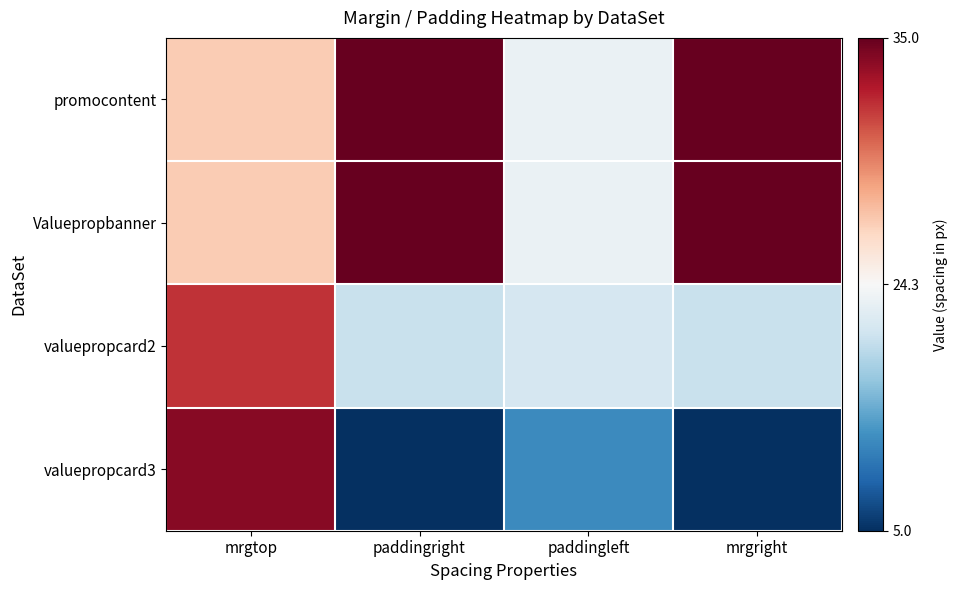

Reading left to right, list all the values displayed in this chart.

promocontent: mrgtop=27	paddingright=35	paddingleft=23	mrgright=35
Valuepropbanner: mrgtop=27	paddingright=35	paddingleft=23	mrgright=35
valuepropcard2: mrgtop=32	paddingright=20	paddingleft=21	mrgright=20
valuepropcard3: mrgtop=34	paddingright=5	paddingleft=12	mrgright=5